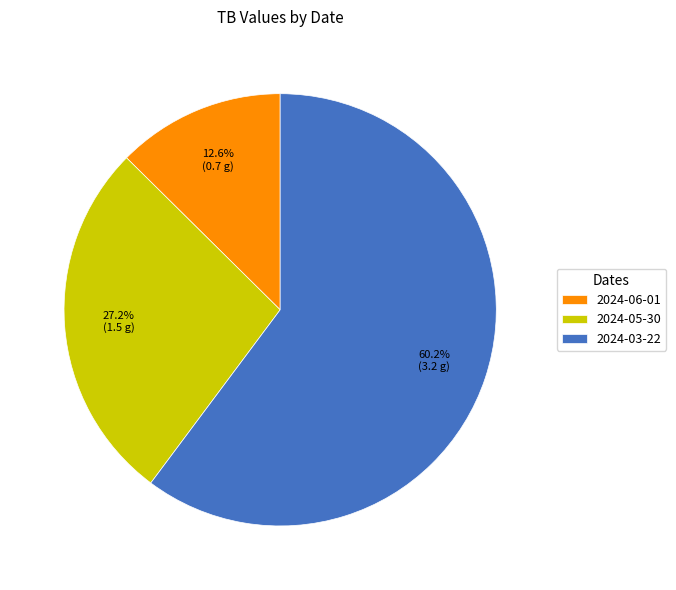

How much of the chart is everything except 2024-05-30?

72.8%